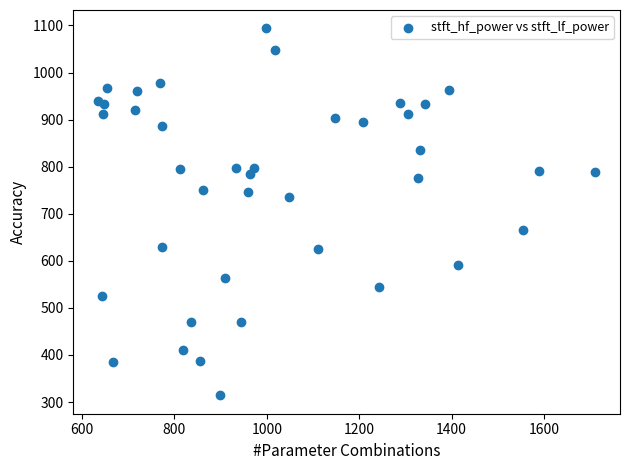

What is the range of Y values (max minus min)?

779.6